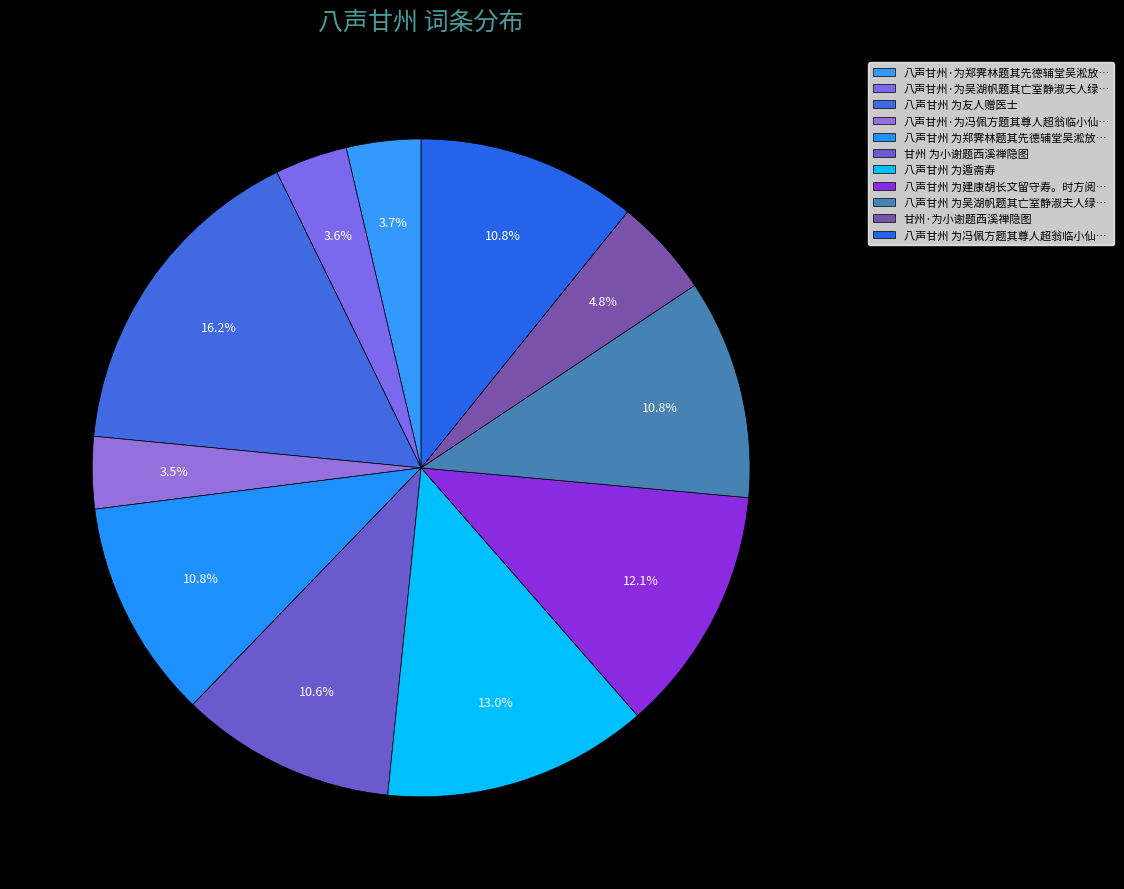

How many slices are in this pie chart?

11